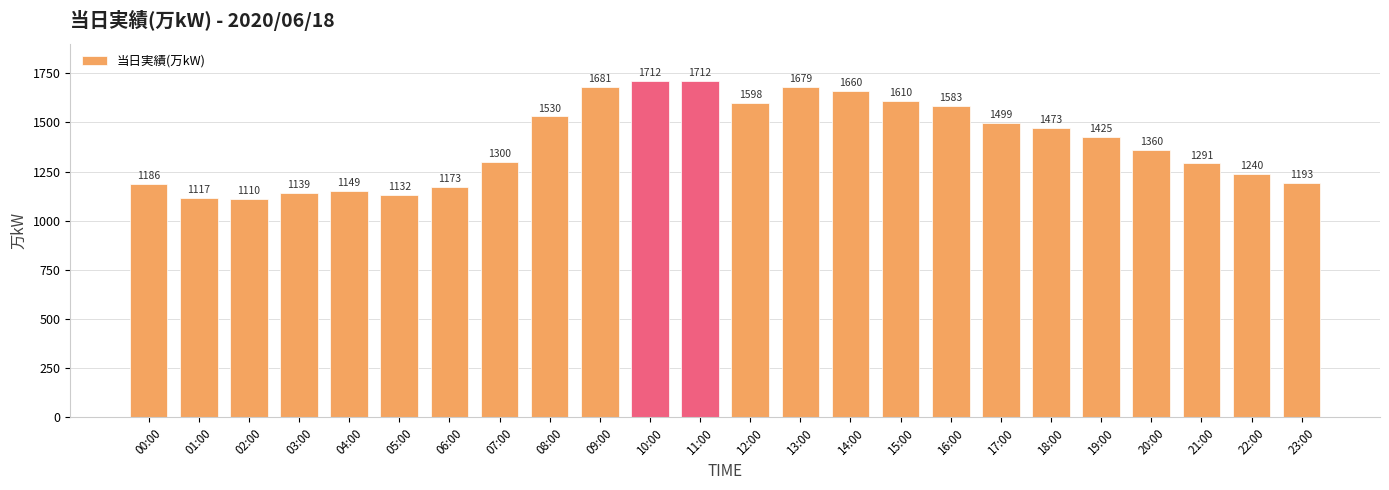

The value at 11:00 is 2736. True or false?

False